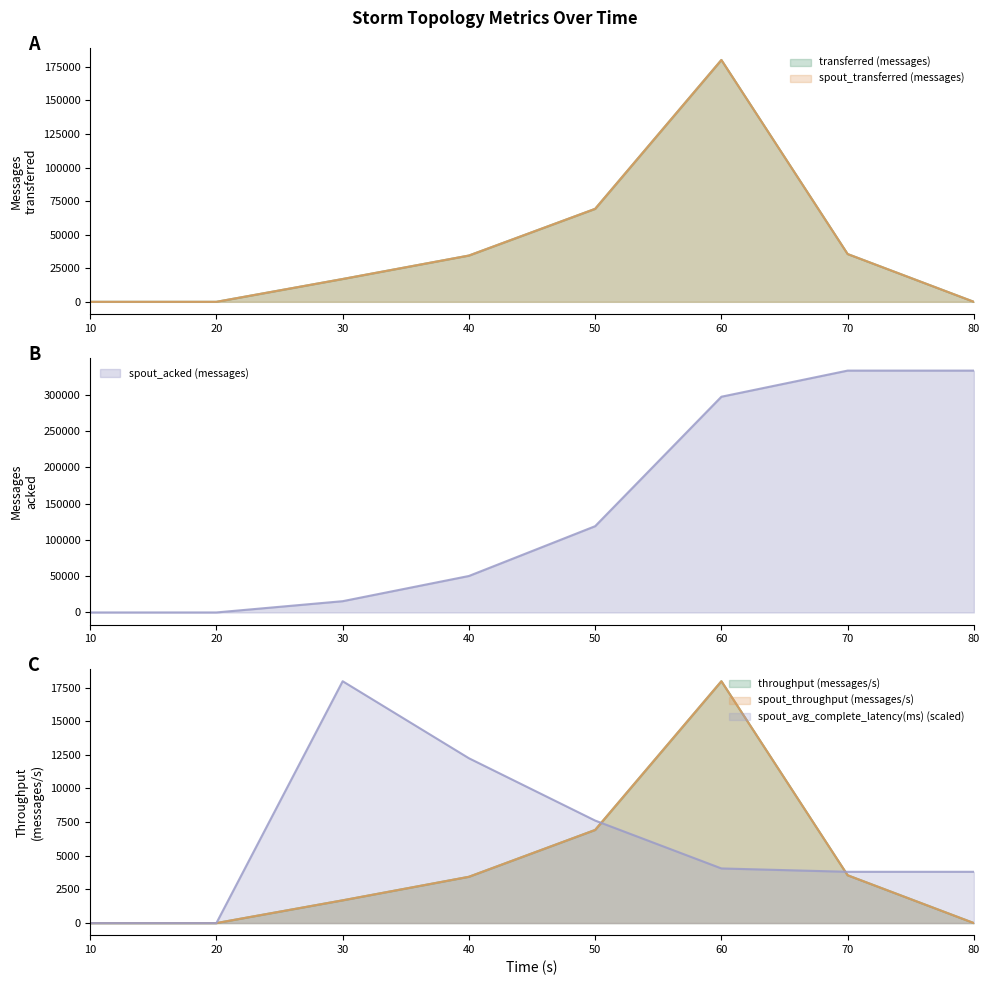

True or false: spout_acked (messages) and spout_transferred (messages) intersect in this chart.

True